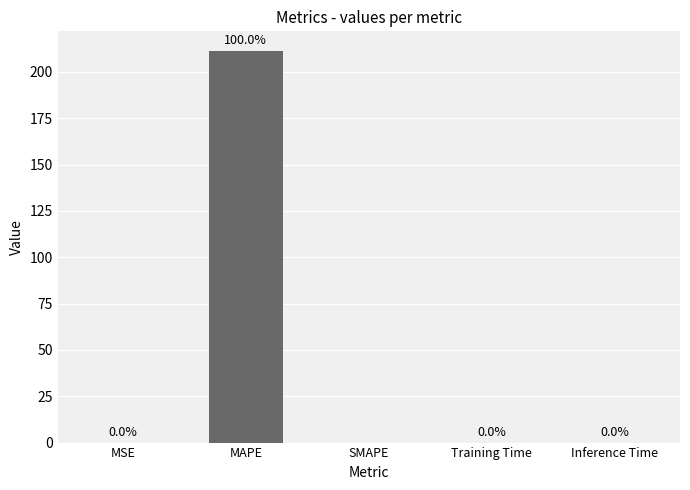

How many positive values are there?

4